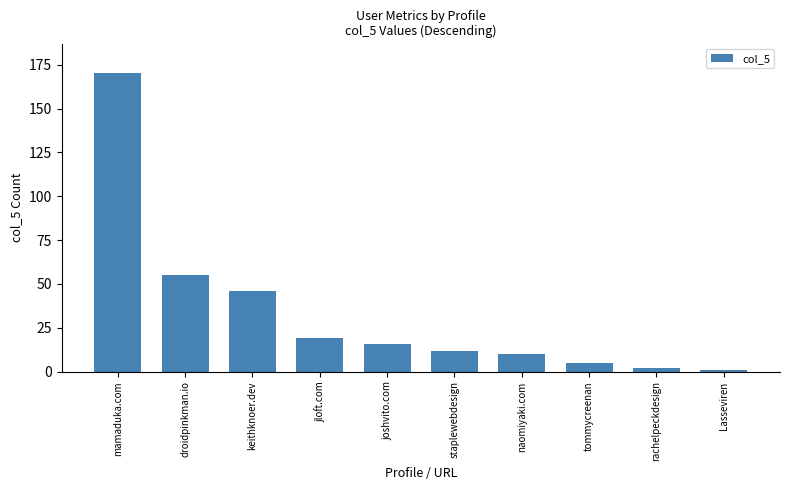

What is the average value?

34